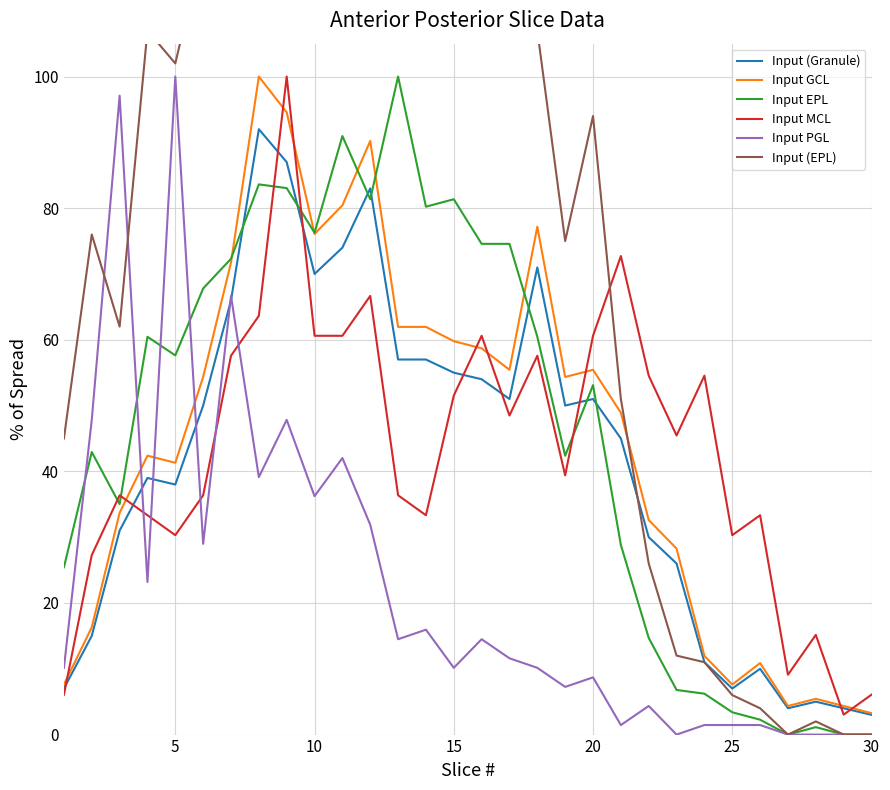

What is the highest value of the Input (Granule) series?

92.0